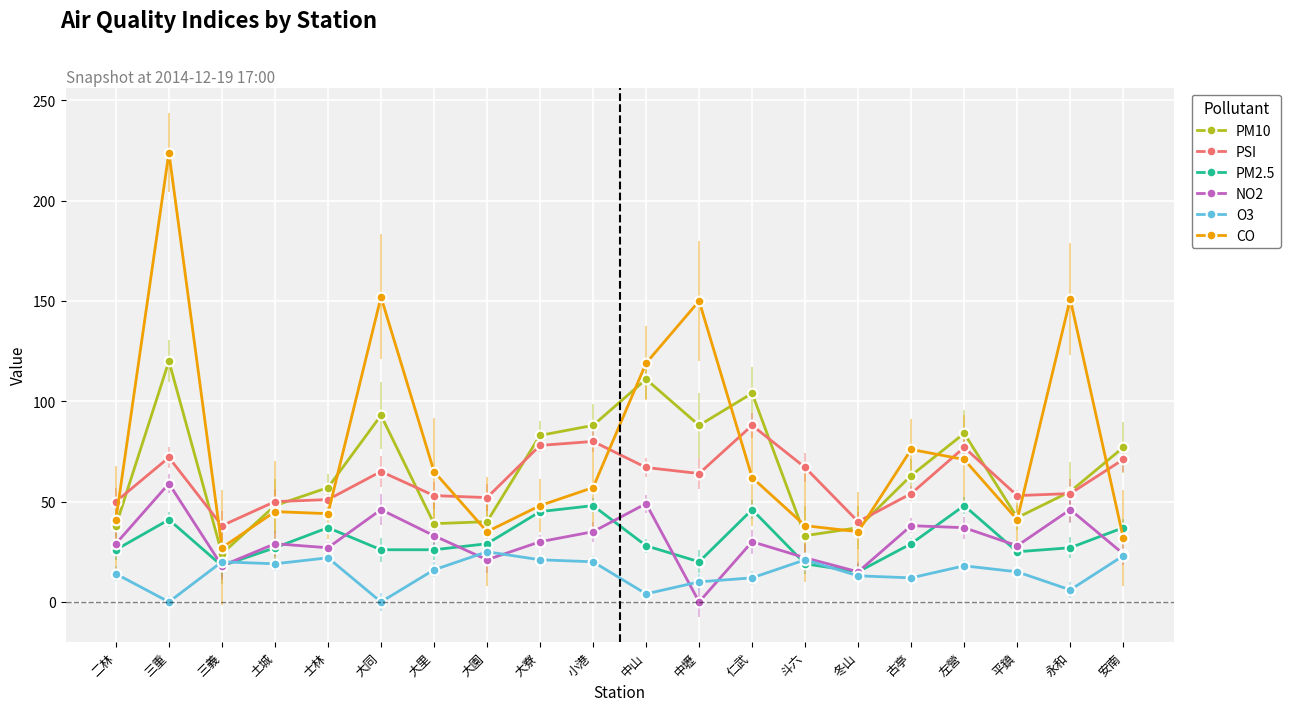

How many data points does each series have?

20